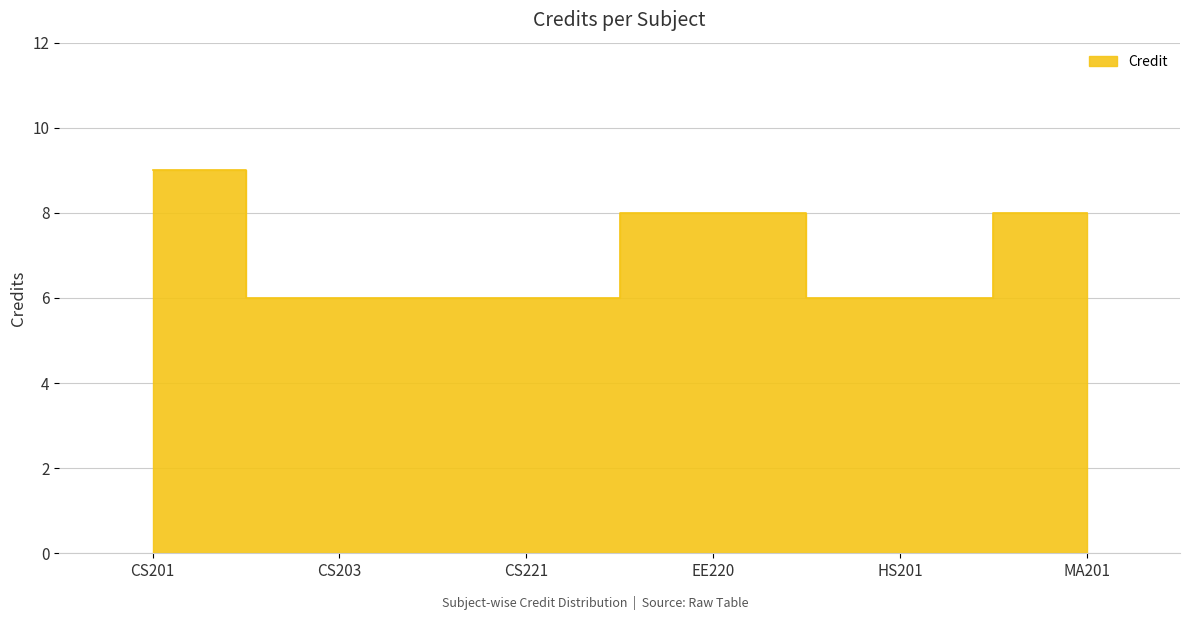

Reading right to left, what are all the values shown in this chart?

8	6	8	6	6	9